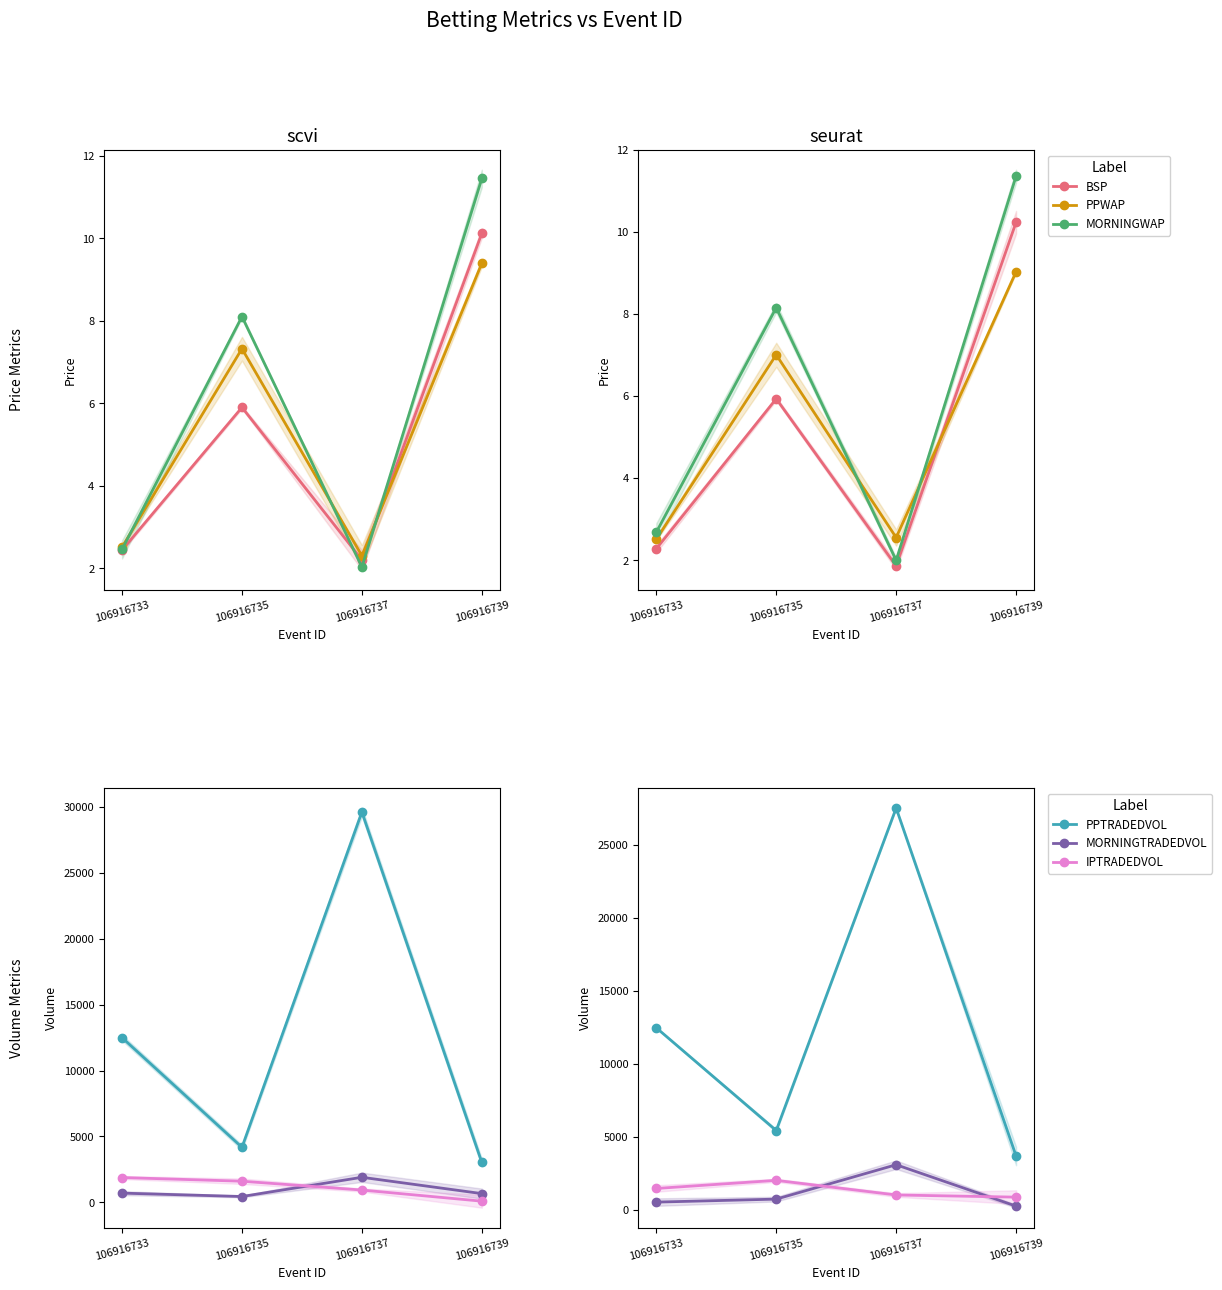

Which series has the largest range (max minus min)?

PPTRADEDVOL